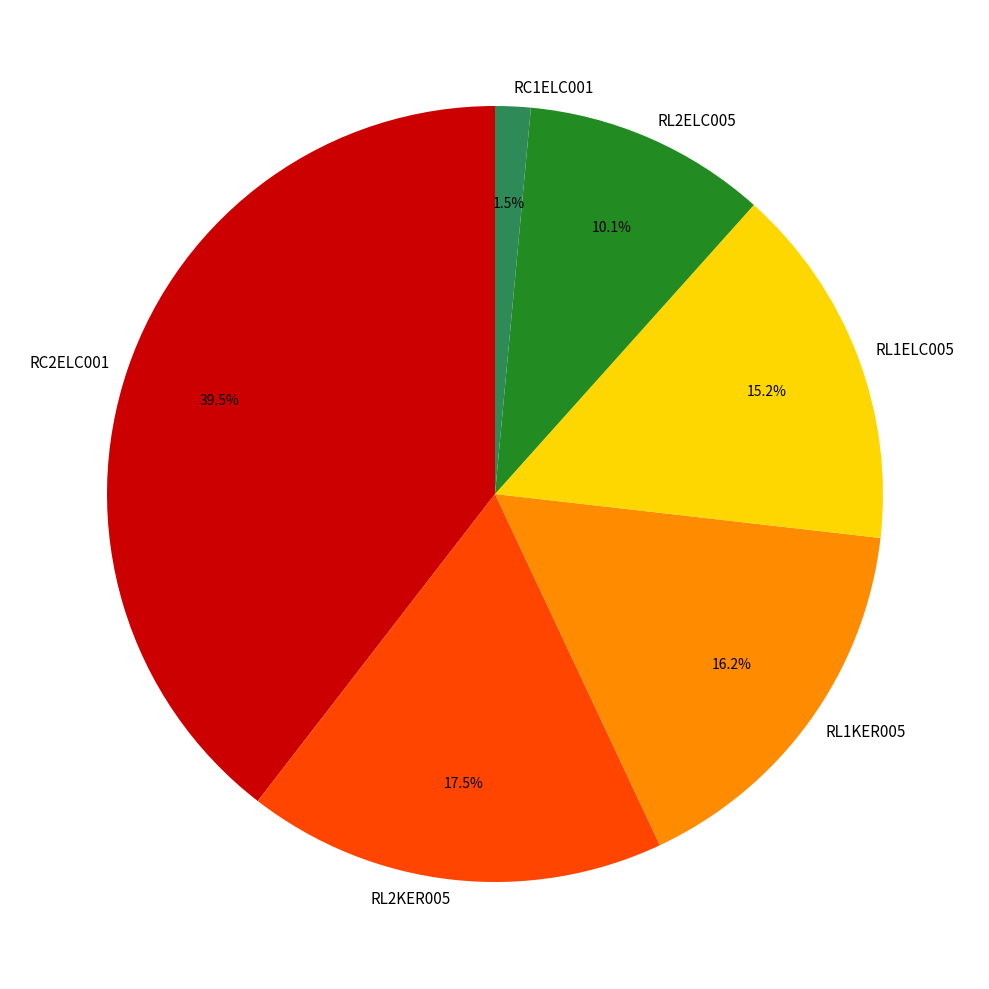

Which slice is the smallest?

RC1ELC001